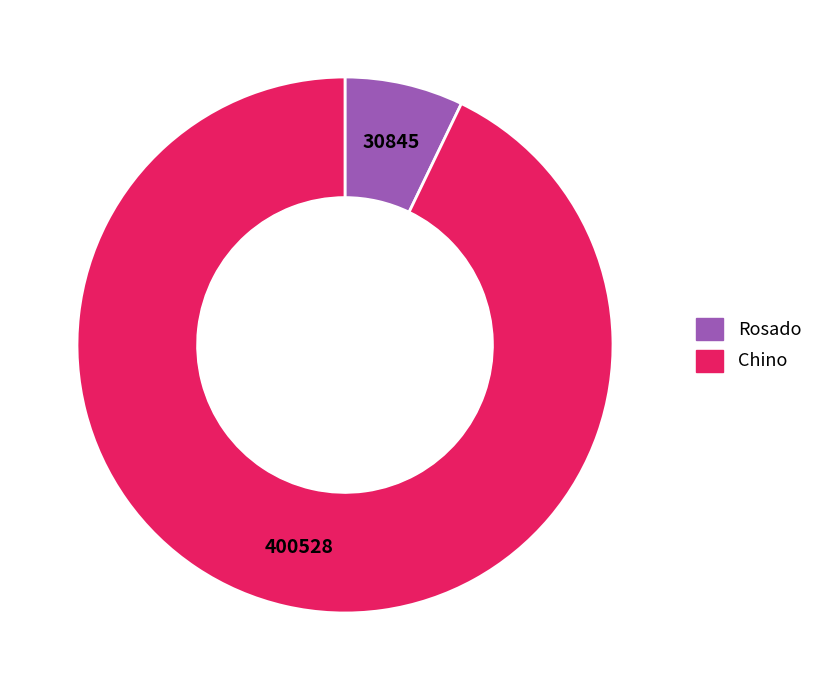

Do Chino and Rosado together represent more than half of the pie?

Yes